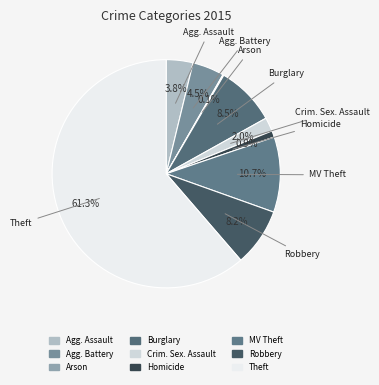

Which slice is the largest?

Theft